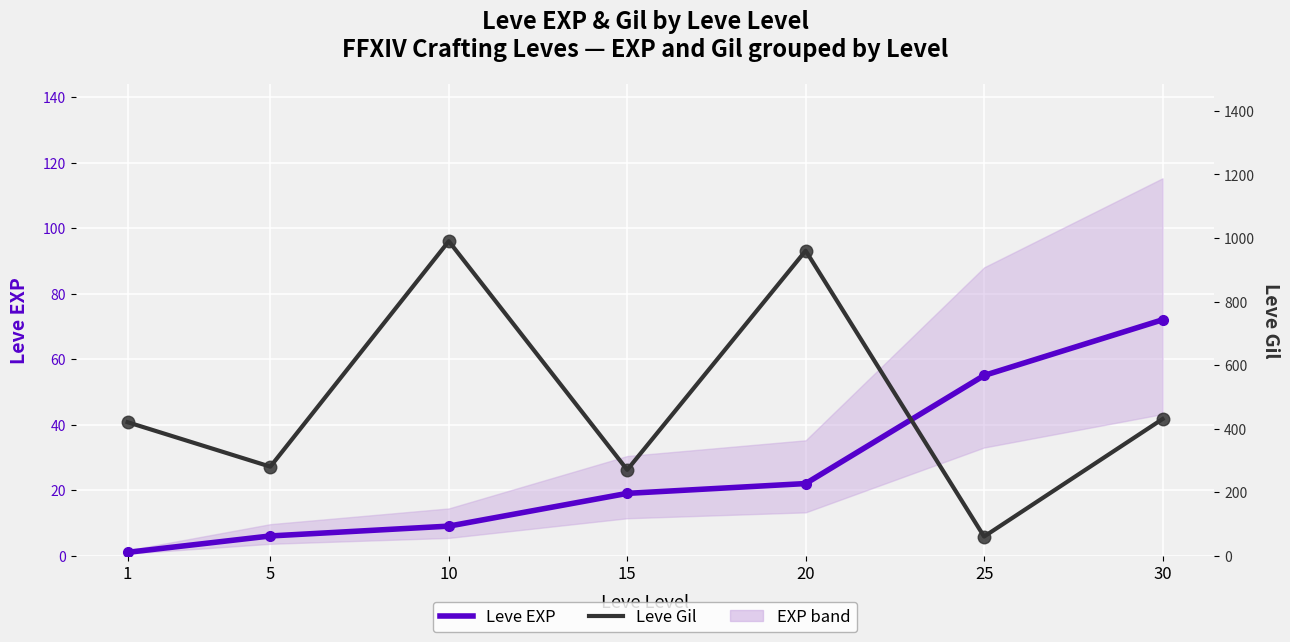

What is the average value of the Leve EXP (x Leve Level) series?

26